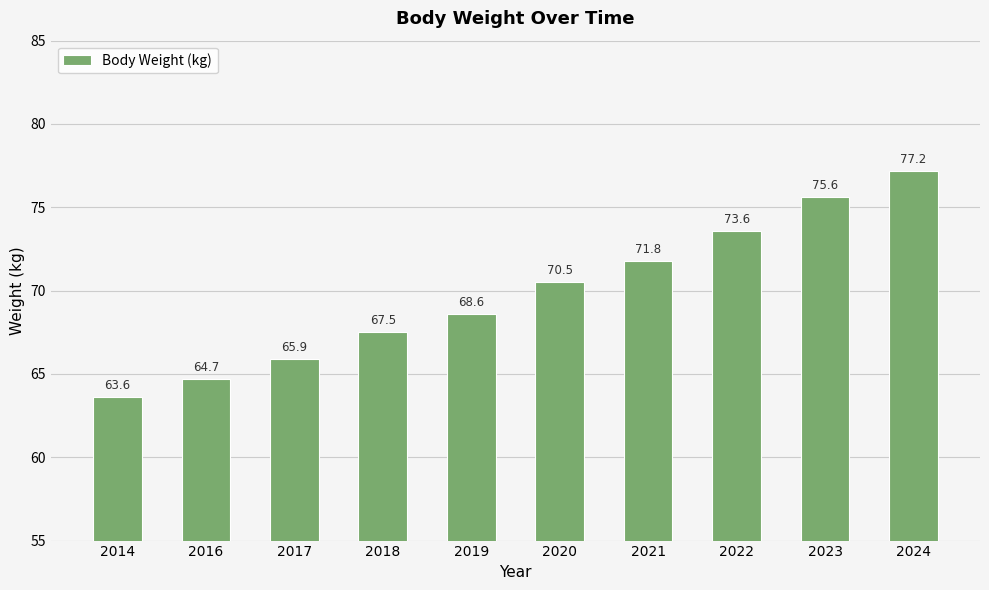

List the labels in order of value, largest first.

2024, 2023, 2022, 2021, 2020, 2019, 2018, 2017, 2016, 2014